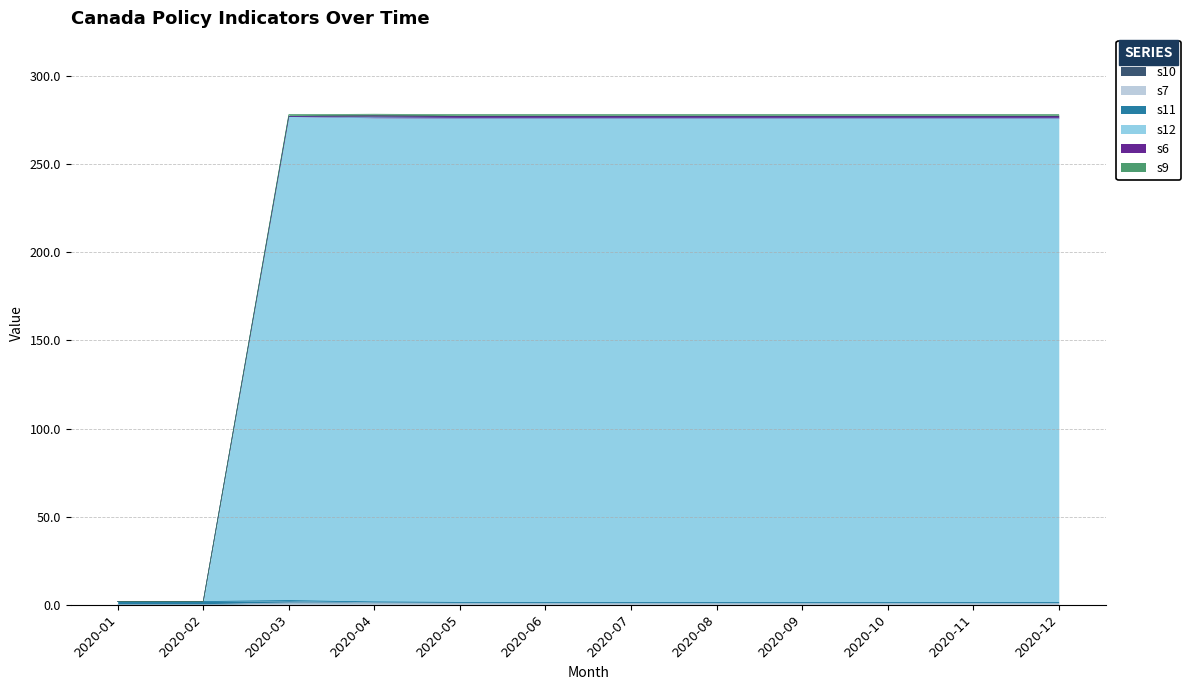

Is it true that s9 equals 481.2 at 2020-04?

False